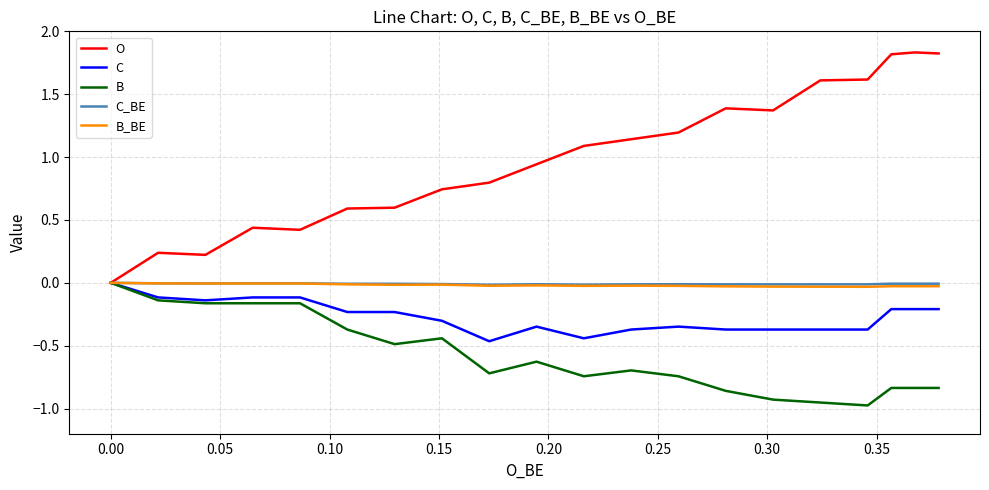

Which series has the largest total across all categories?

O